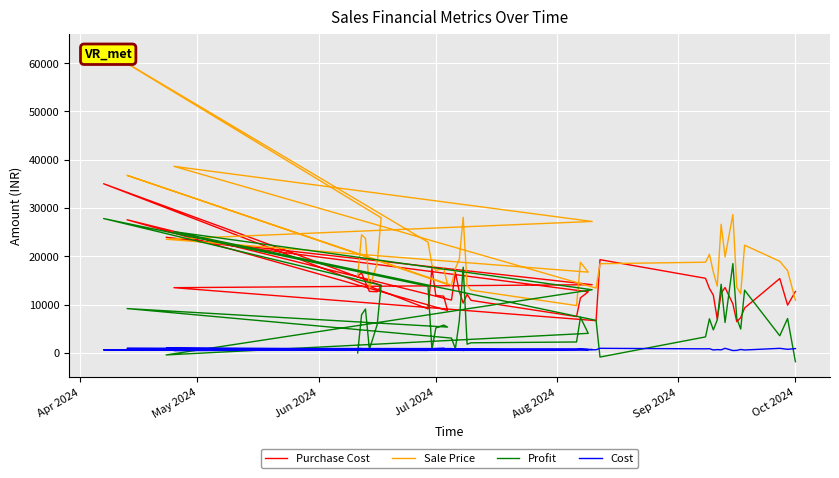

Is the value of Profit at 28 greater than the value of Cost at 23?

Yes